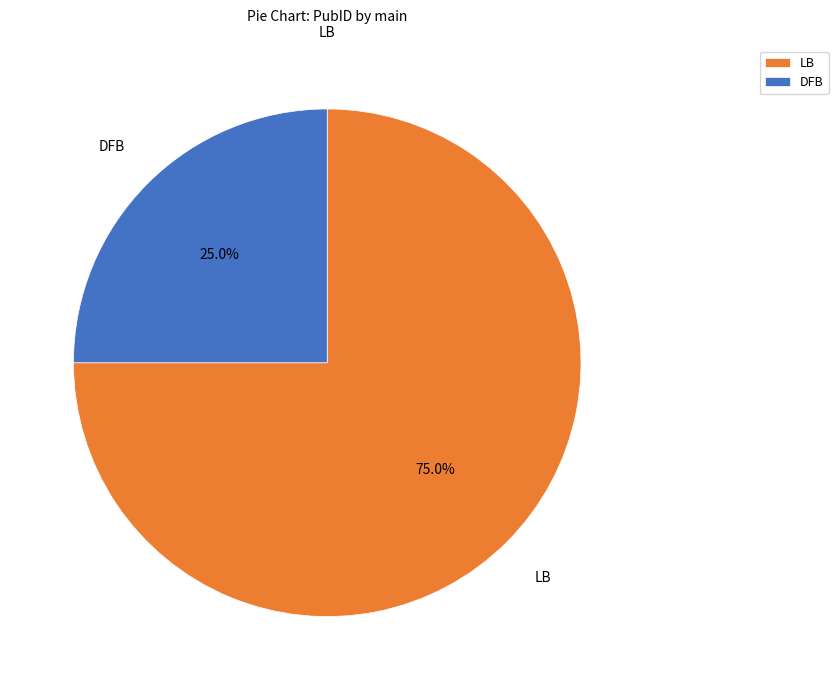

What percentage is the DFB slice, to the nearest percent?

25%